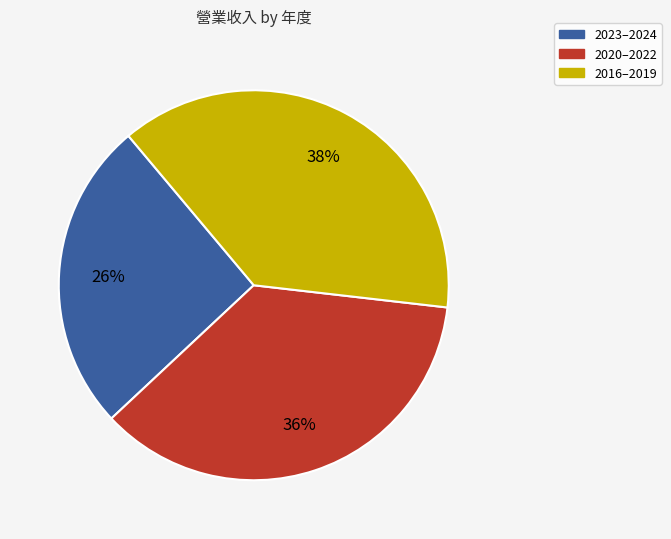

To the nearest percent, what is the difference between the largest and smallest slice percentages?

12%